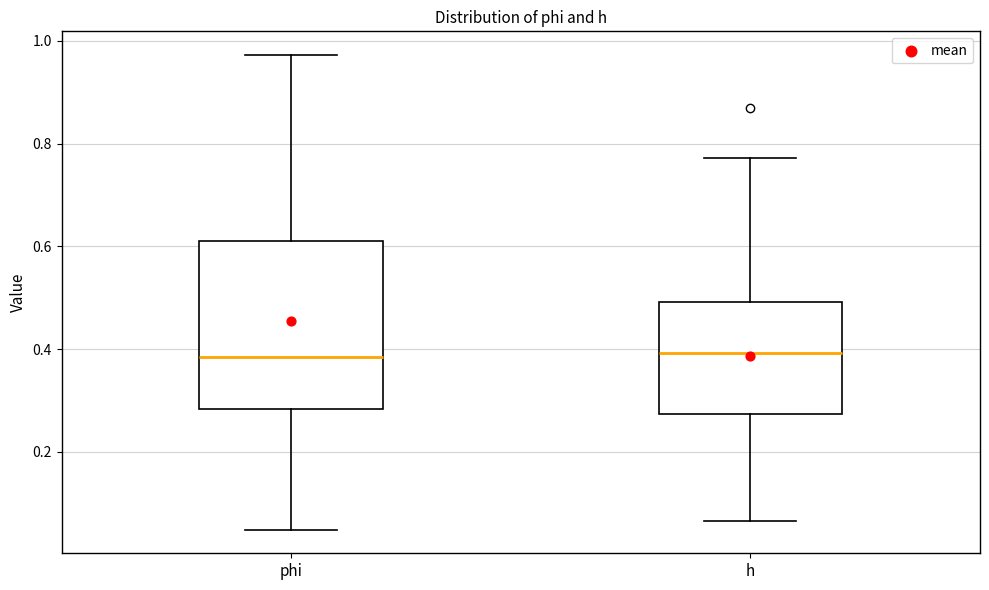

Reading left to right, transcribe this box plot: for each box, give where its median line is, the range the box spans, and where its two whiskers end, as read against the y-axis. The values are not printed on the chart, so give them approximately, as read against the axis.

phi: median 0.38, box 0.28 to 0.60, whiskers 0.04 to 0.98
h: median 0.40, box 0.28 to 0.50, whiskers 0.06 to 0.78